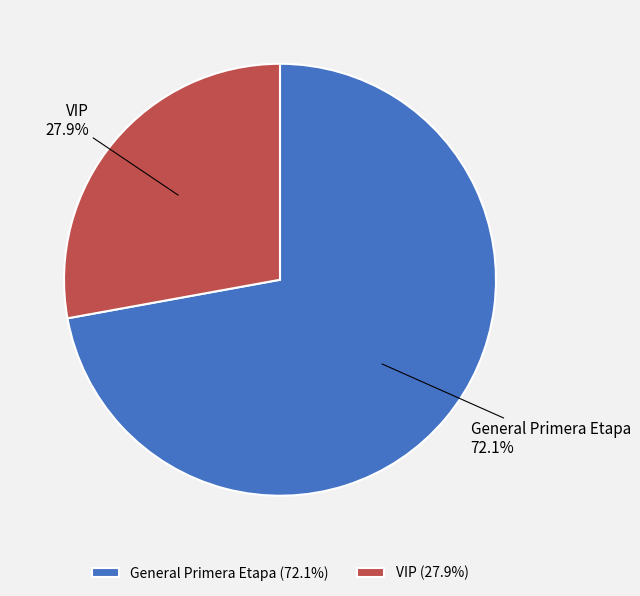

Combined, do VIP and General Primera Etapa account for over 50%?

Yes